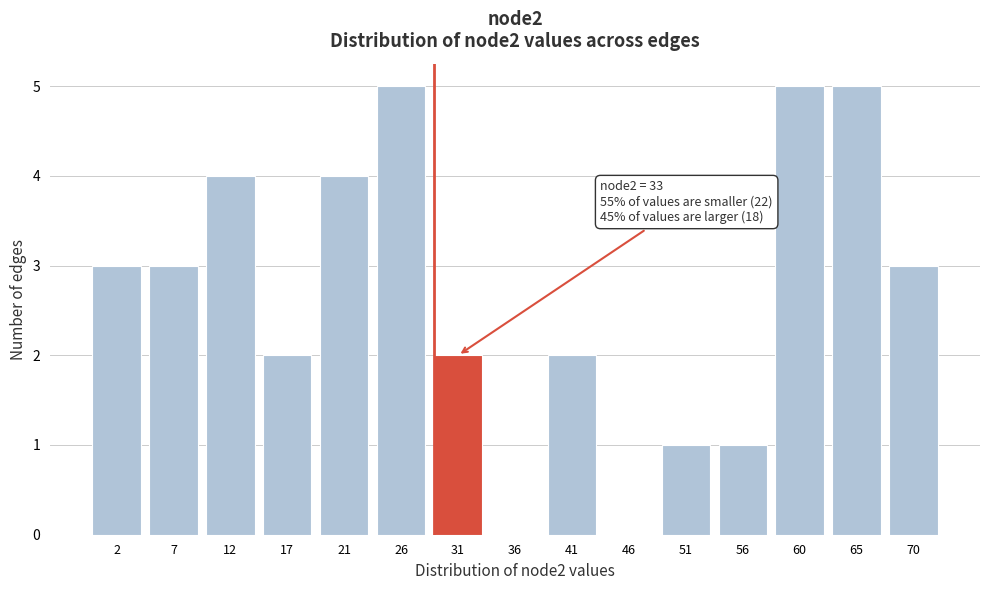

Reading left to right, what are all the values shown in this chart?

2=3	7=3	12=4	17=2	21=4	26=5	31=2	36=0	41=2	46=0	51=1	56=1	60=5	65=5	70=3